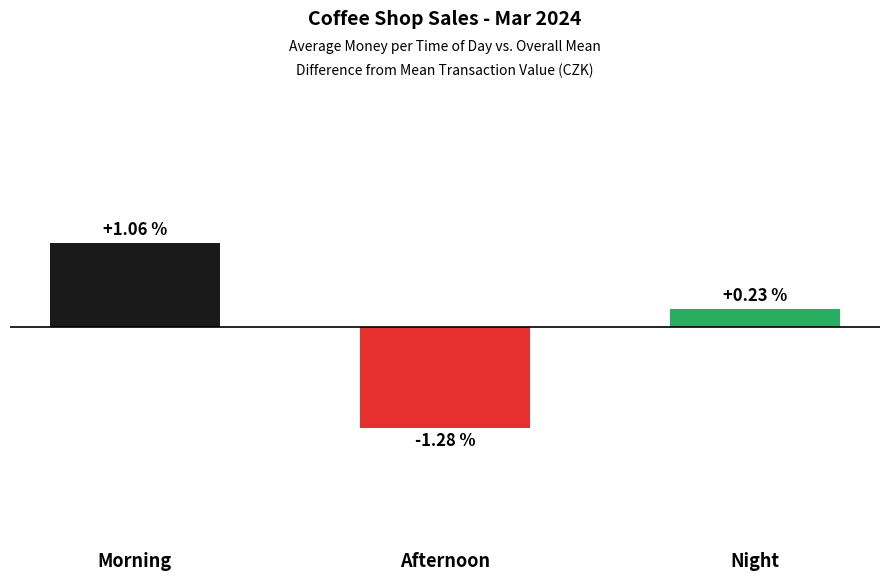

Where does the data first go above 0?

Morning